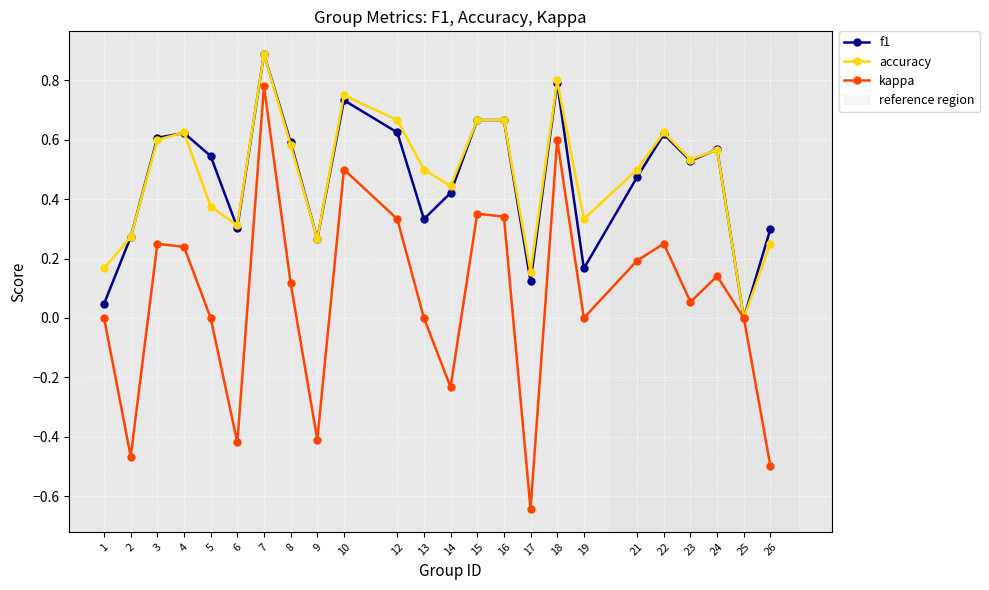

Which category has the highest value in the f1 series?

7